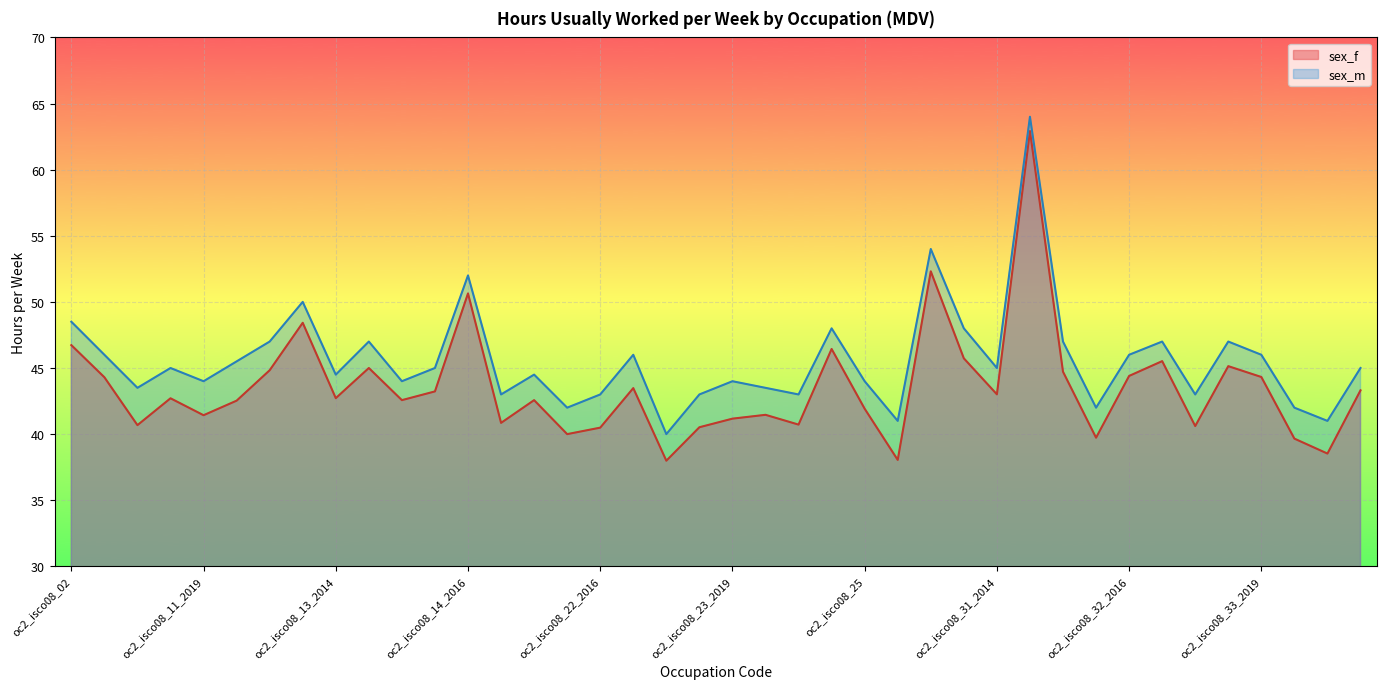

What is the label of the 22nd point from the right?

oc2_isco08_23_2014